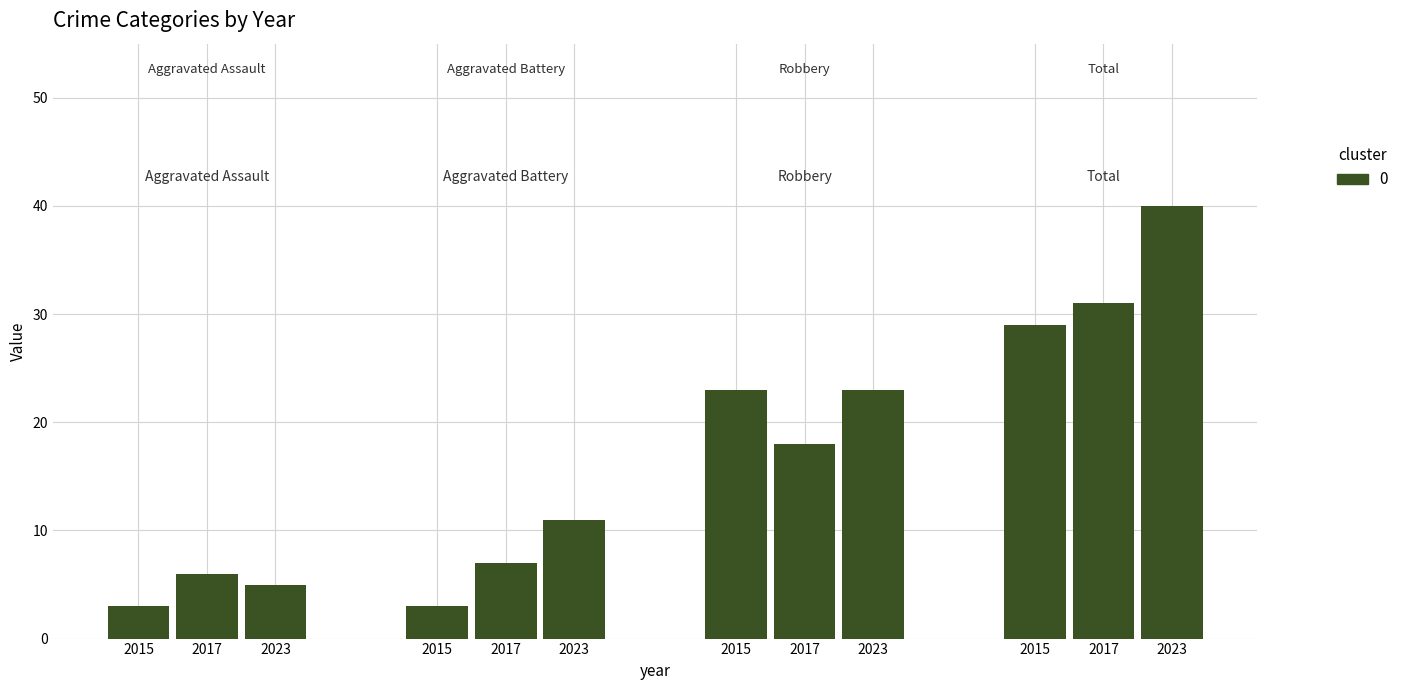

Which series has the largest range (max minus min)?

Total